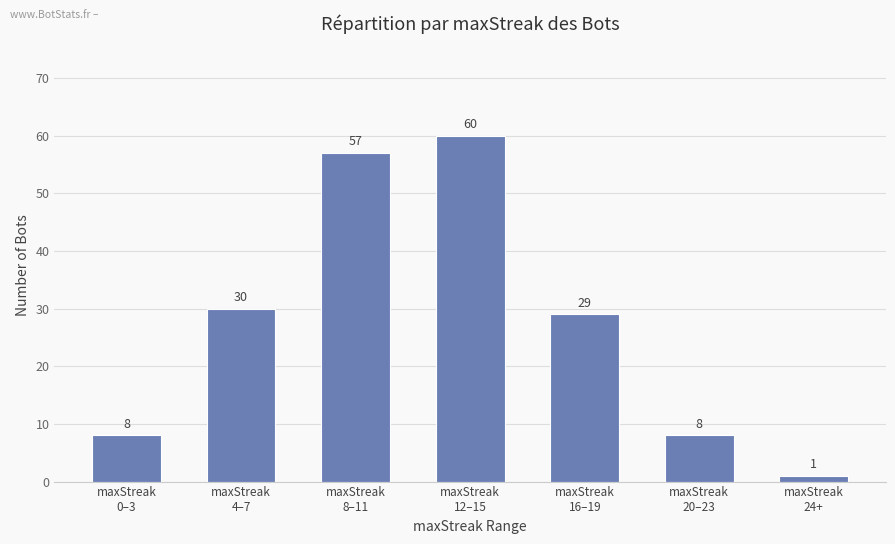

What is the value of the 2nd bar from the left?

30